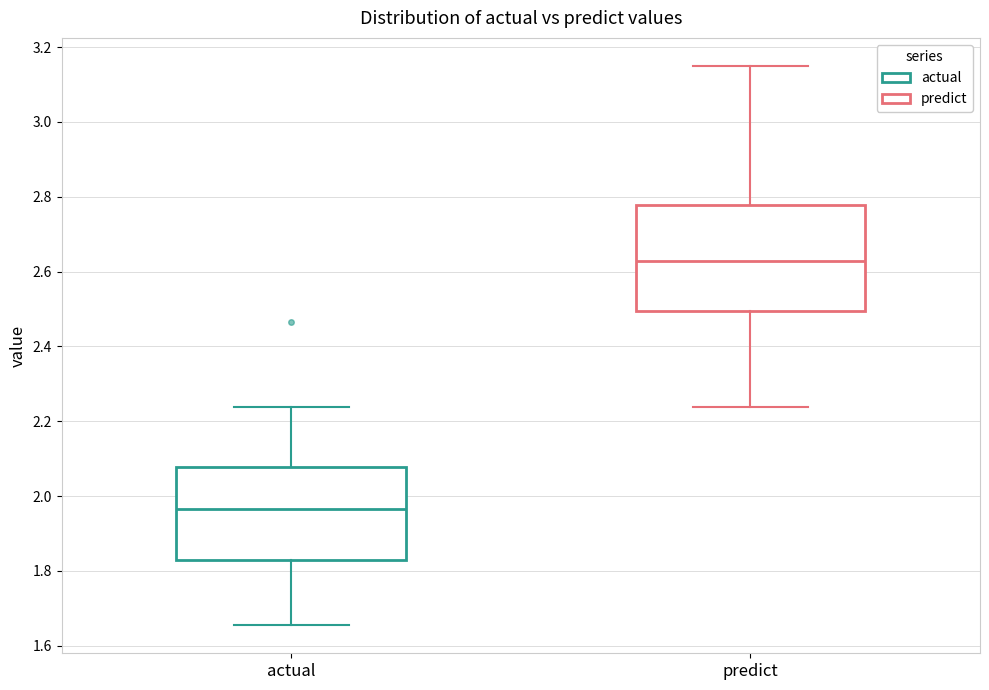

Reading left to right, read every box against the y-axis: the position of its median line, the range the box covers, and the ends of its whiskers. The values are not printed on the chart, so give them approximately, as read against the axis.

actual: median 1.96, box 1.84 to 2.08, whiskers 1.66 to 2.24
predict: median 2.62, box 2.50 to 2.78, whiskers 2.24 to 3.14